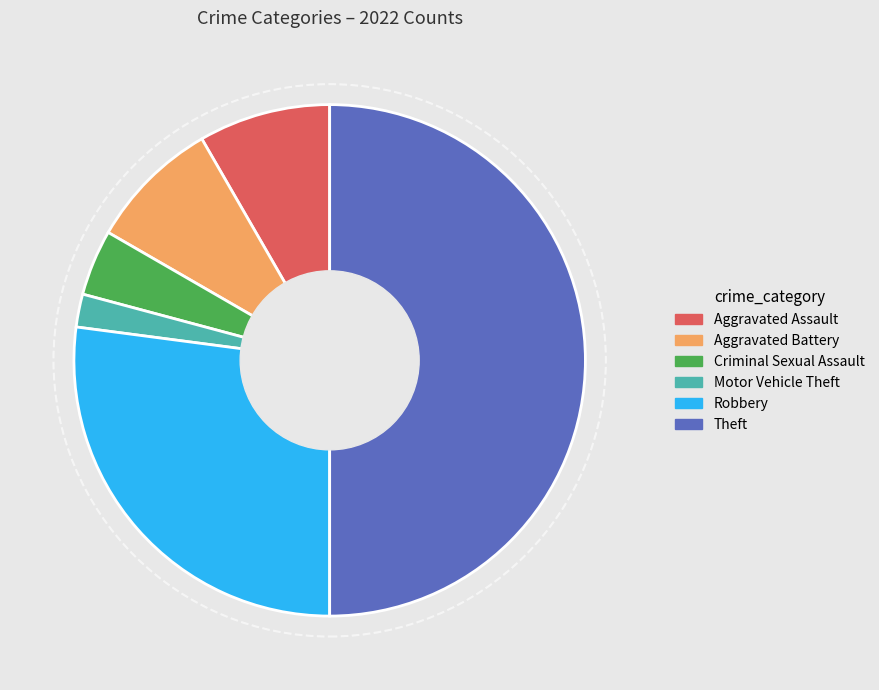

True or false: Motor Vehicle Theft accounts for 2% of the total.

True